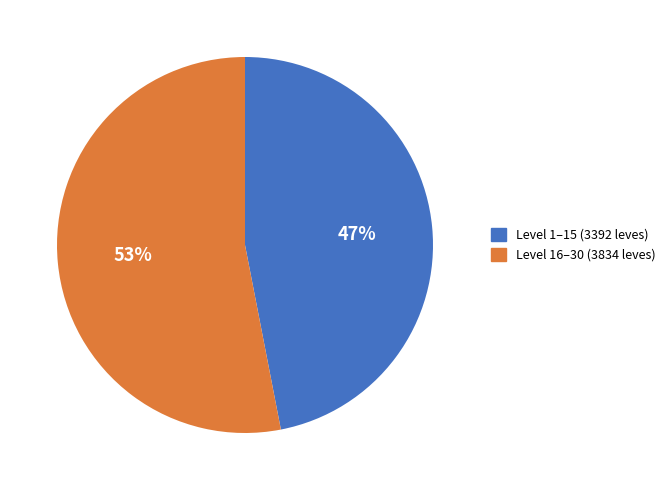

Is there a majority slice in this chart?

Yes